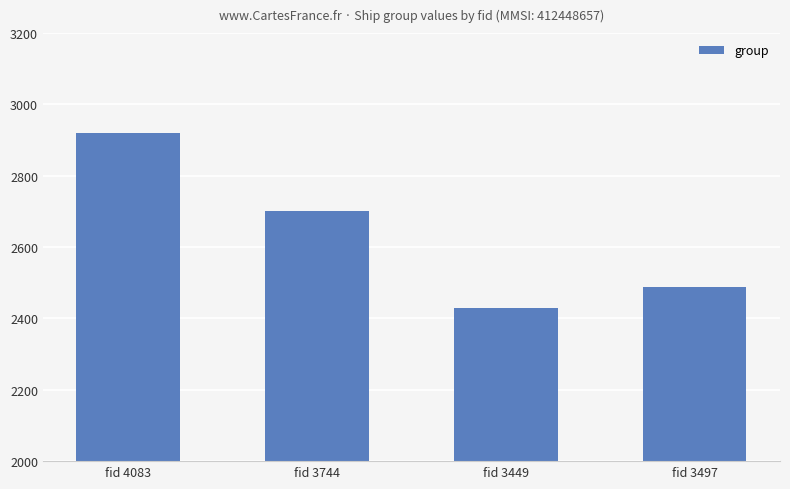

What is the change in value from fid 4083 to fid 3497?

-431